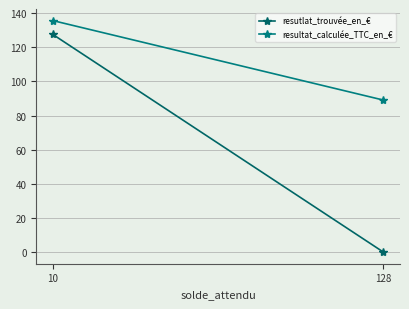

List the series in order of their overall mean, lowest first.

resutlat_trouvée_en_€, resultat_calculée_TTC_en_€